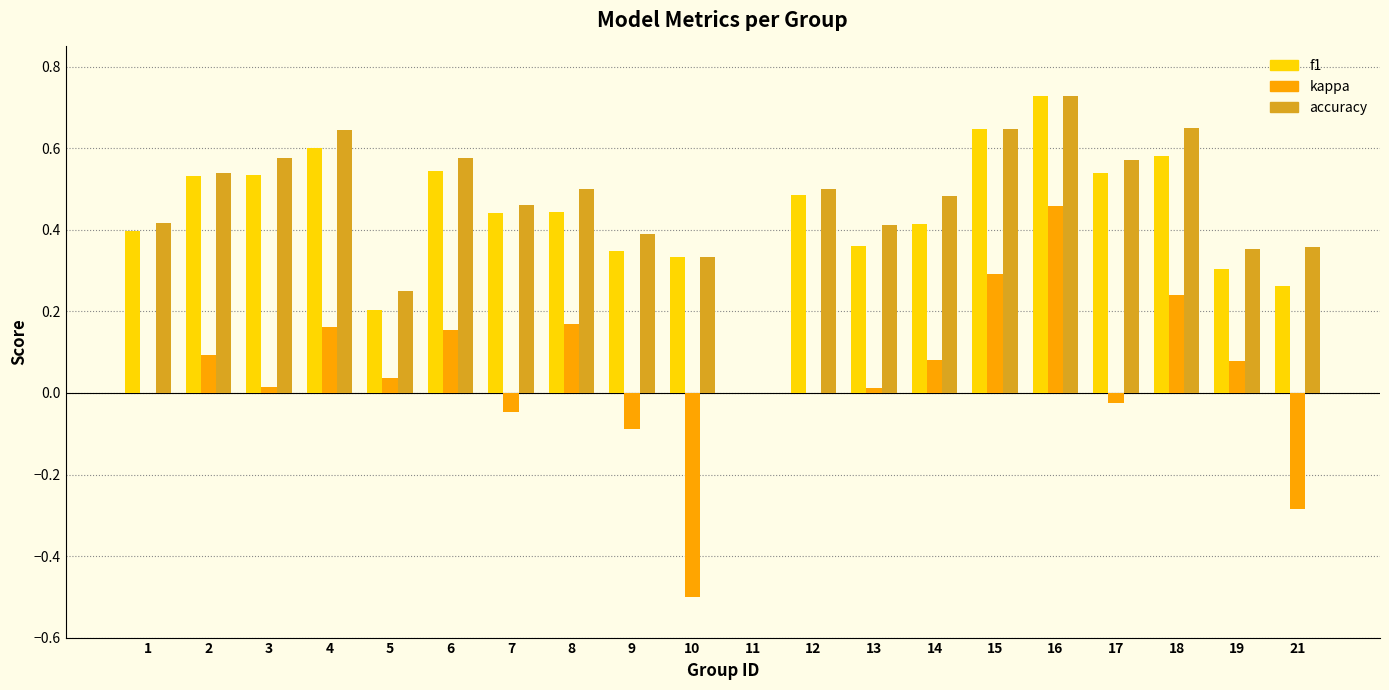

Which series has the largest range (max minus min)?

kappa